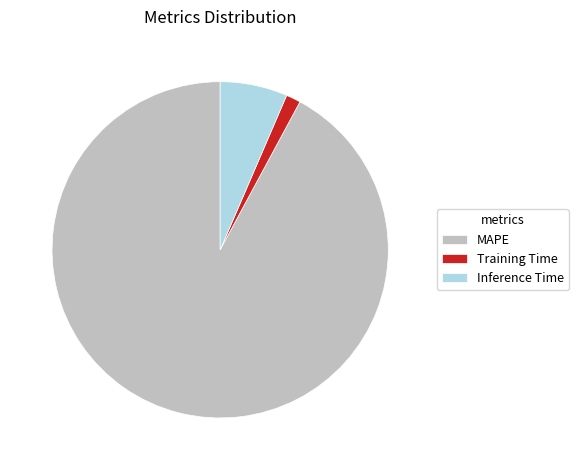

Is it true that Training Time is 14% of the pie?

False